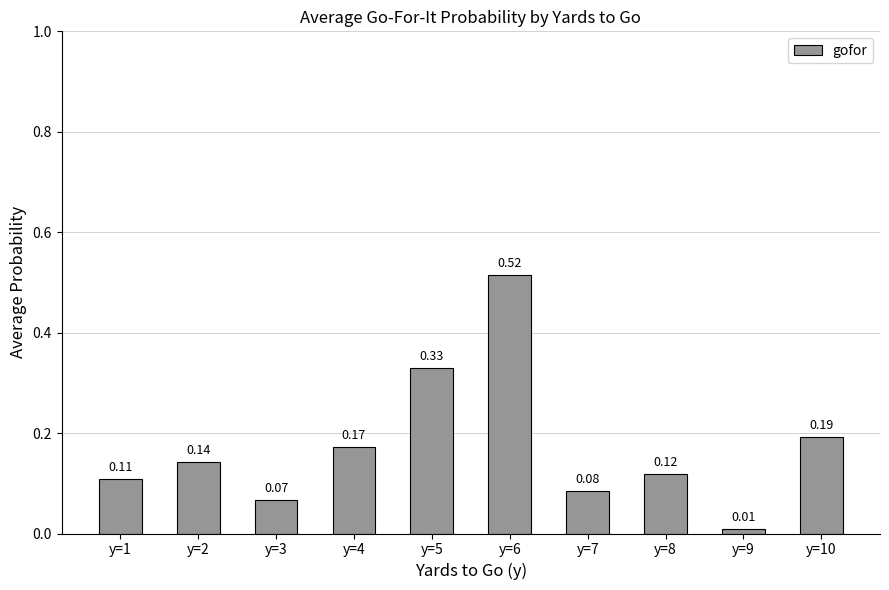

List the labels in order of value, smallest first.

y=9, y=3, y=7, y=1, y=8, y=2, y=4, y=10, y=5, y=6